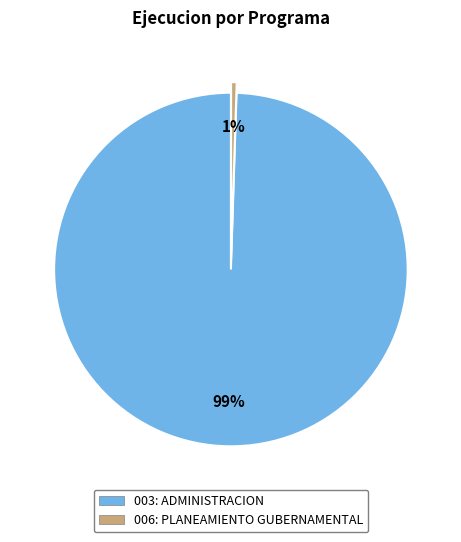

Do 003: ADMINISTRACION and 006: PLANEAMIENTO GUBERNAMENTAL together represent more than half of the pie?

Yes